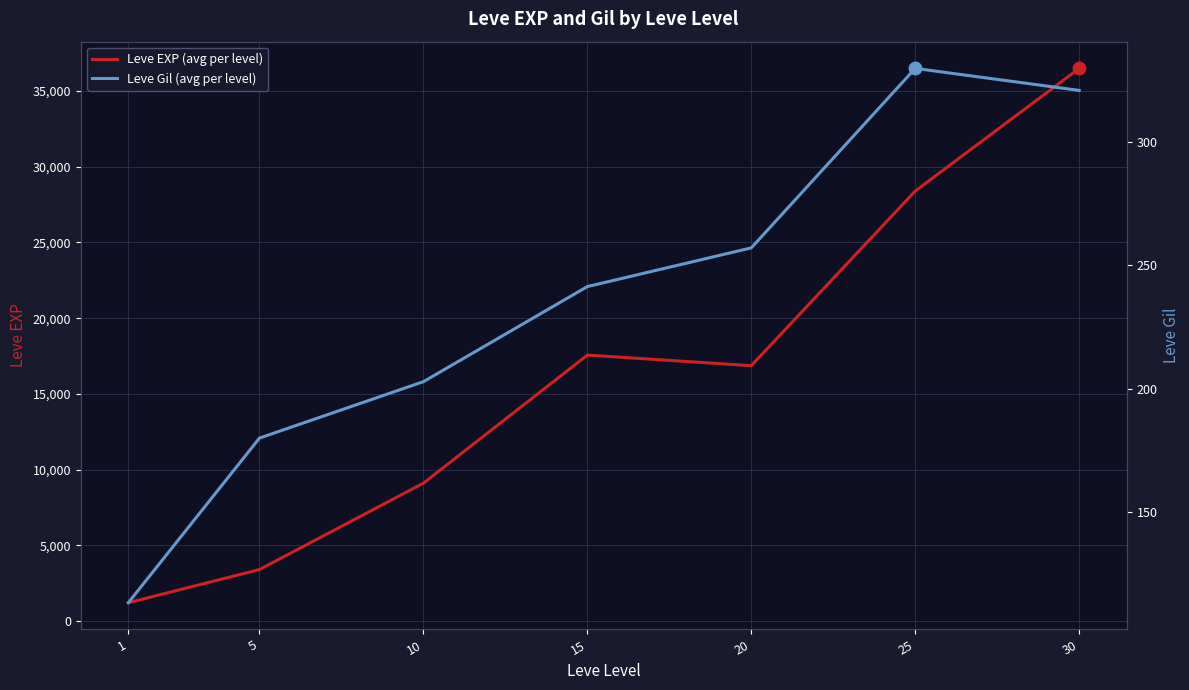

Which series has the largest Y range (max minus min)?

Leve EXP (avg per level)